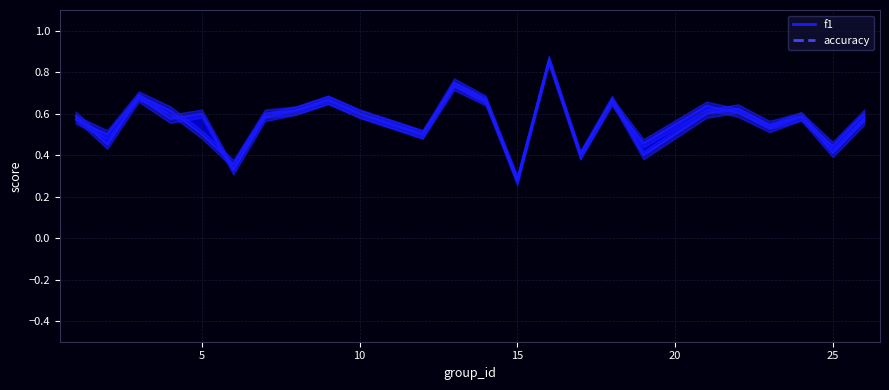

Is this an area chart (filled region under the line)?

No